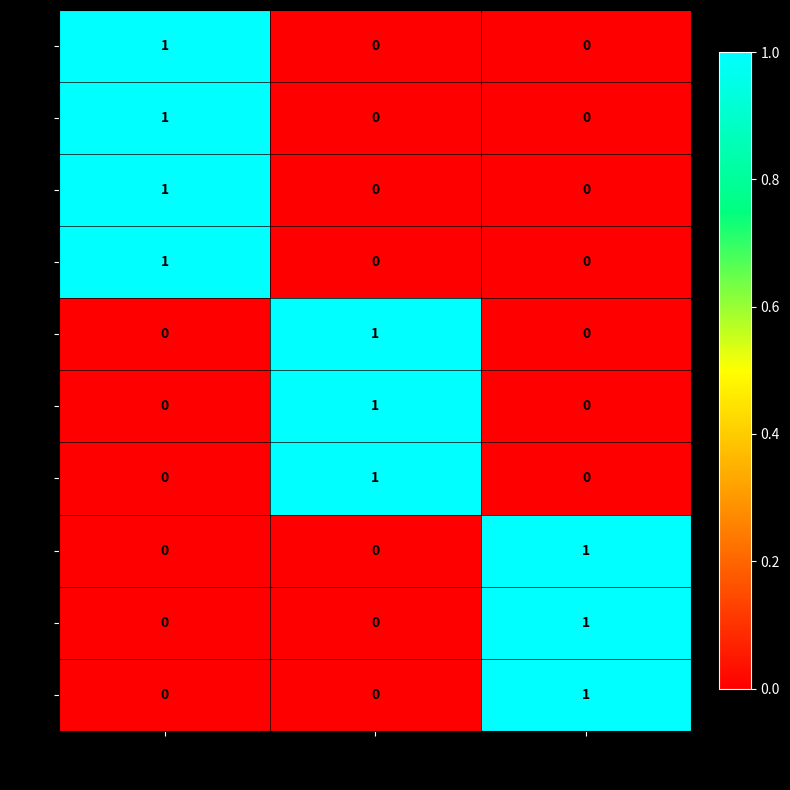

What is the total value across all series at 1?

3